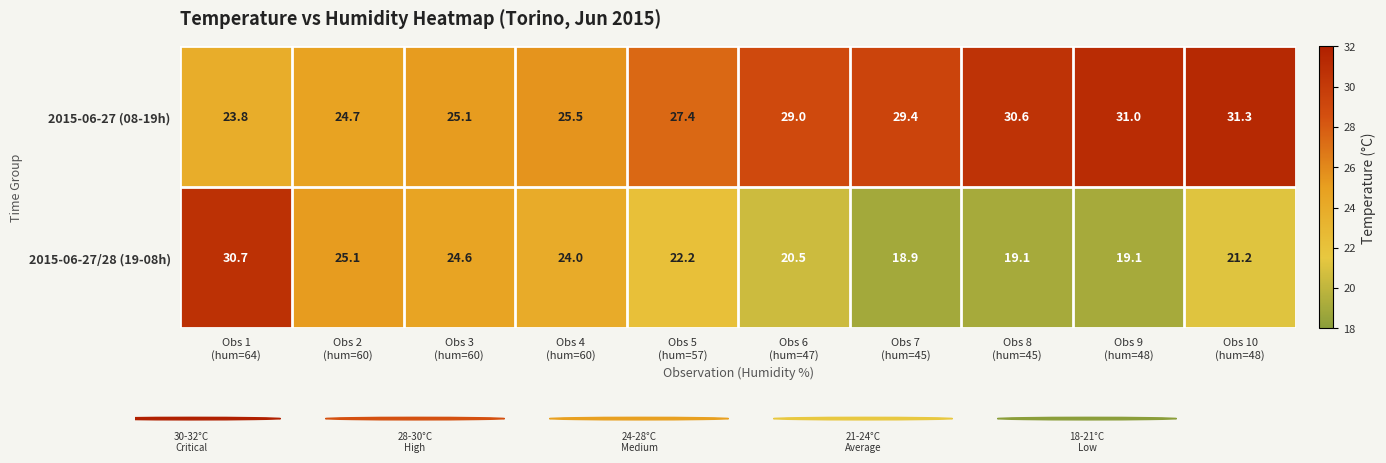

Between Obs 8
(hum=45) and Obs 10
(hum=48), which series saw the biggest shift?

2015-06-27/28 (19-08h)